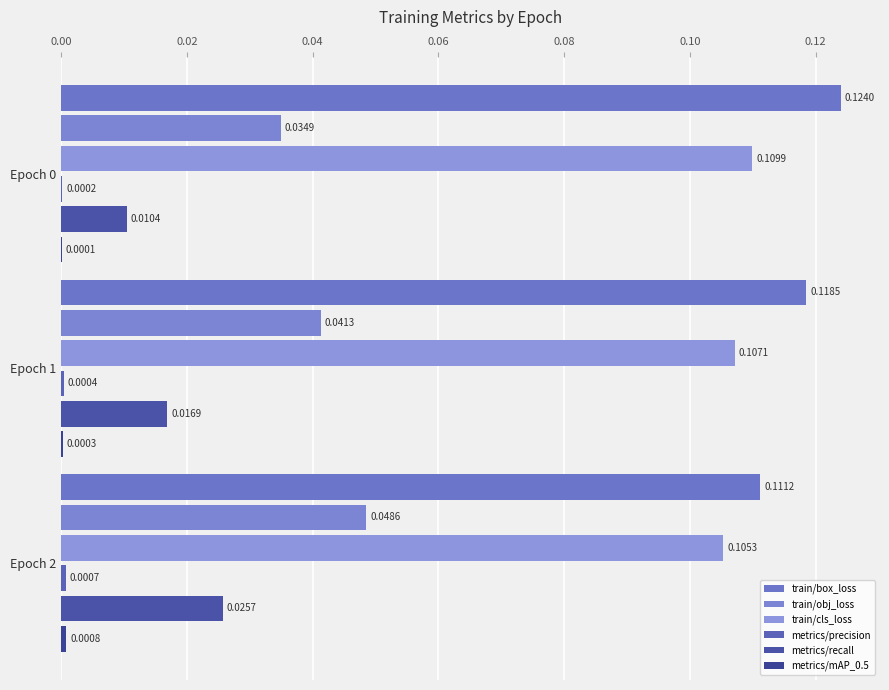

How many series are shown in this chart?

6